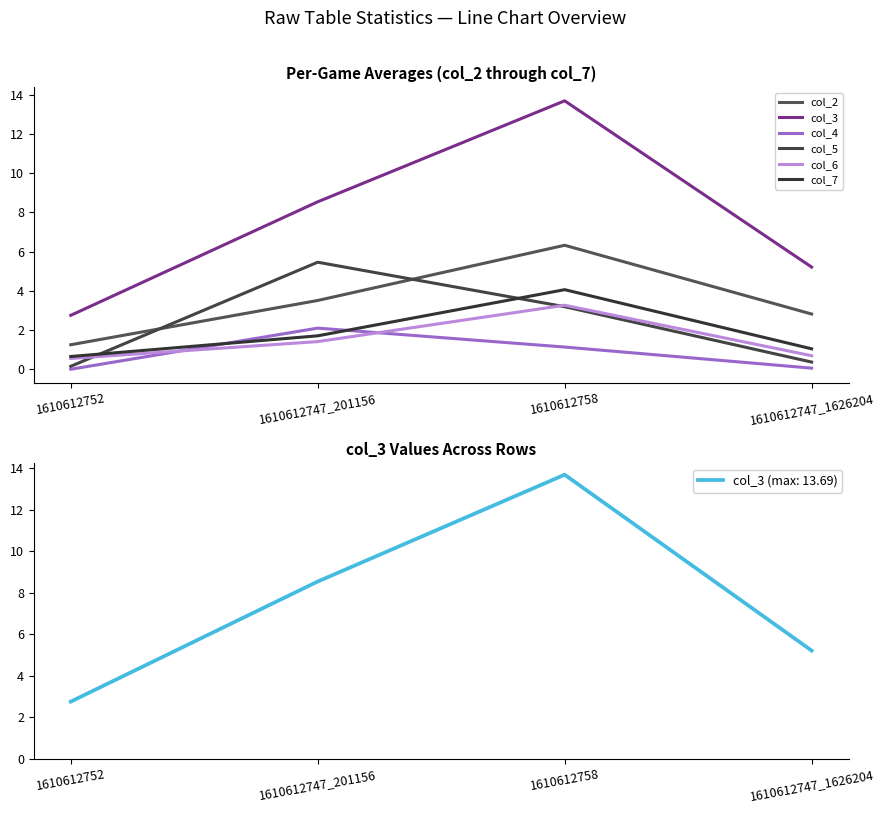

Where does the col_4 series first go above 1?

1610612747_201156